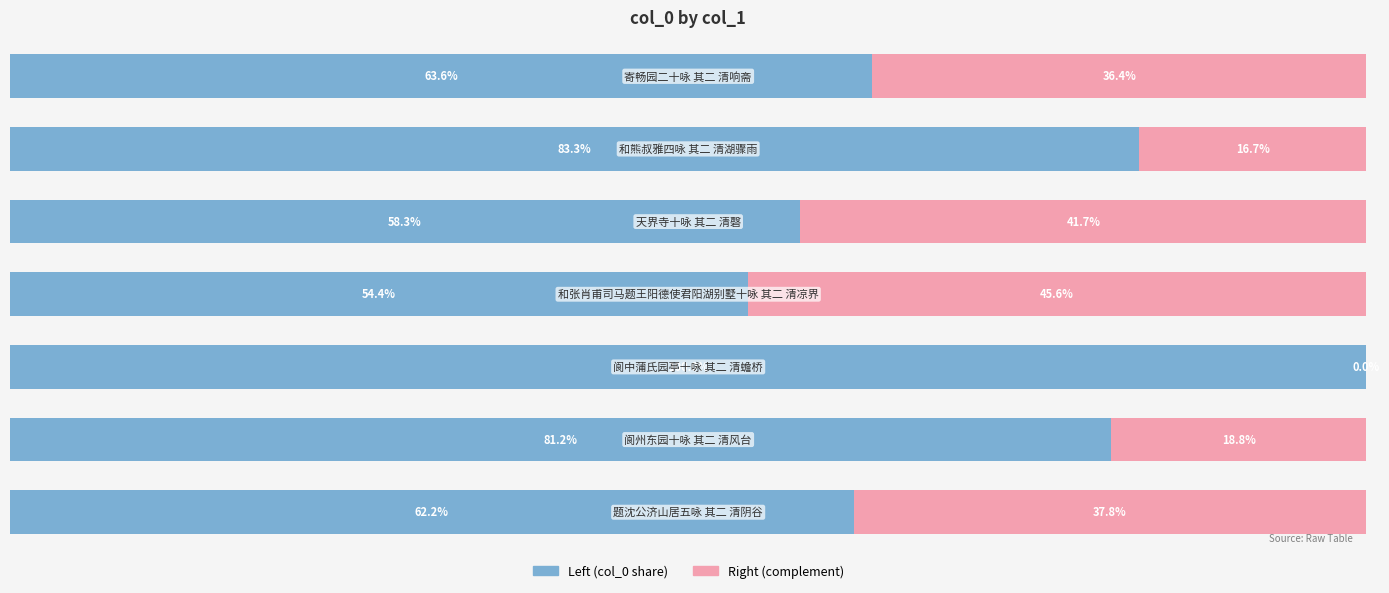

Reading left to right, transcribe all the data shown in this chart.

col_0 (left): 62.2	81.2	100.0	54.4	58.3	83.3	63.6
col_0 (right): 37.8	18.8	0.0	45.6	41.7	16.7	36.4